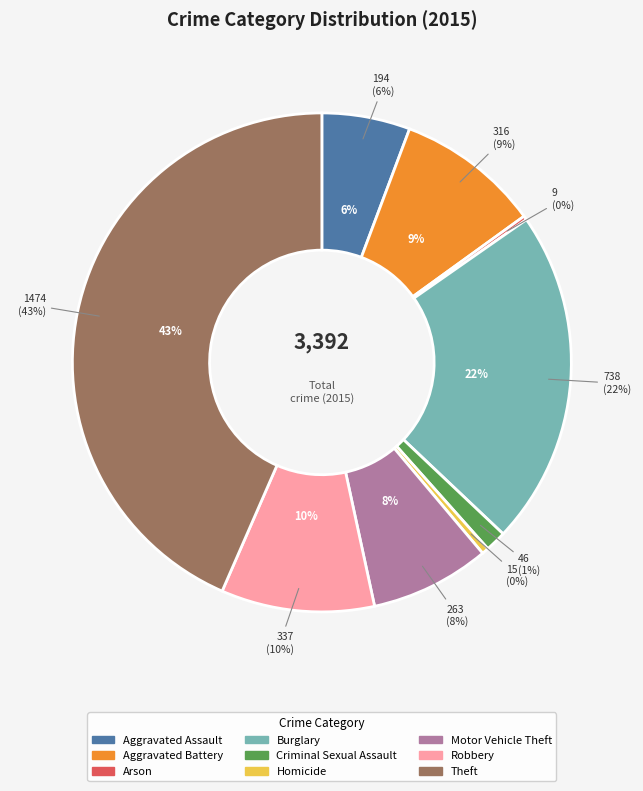

Does Theft represent more than half of the total?

No